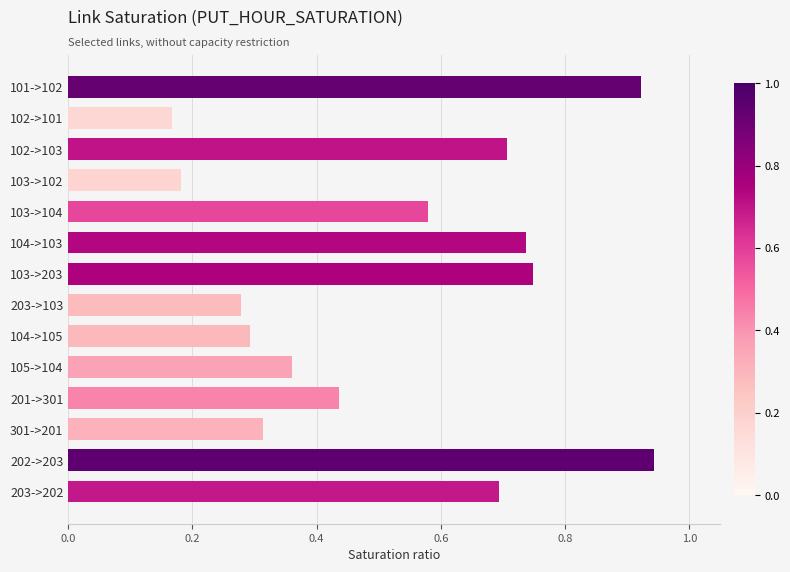

What is the label of the 1st bar from the bottom?

203->202